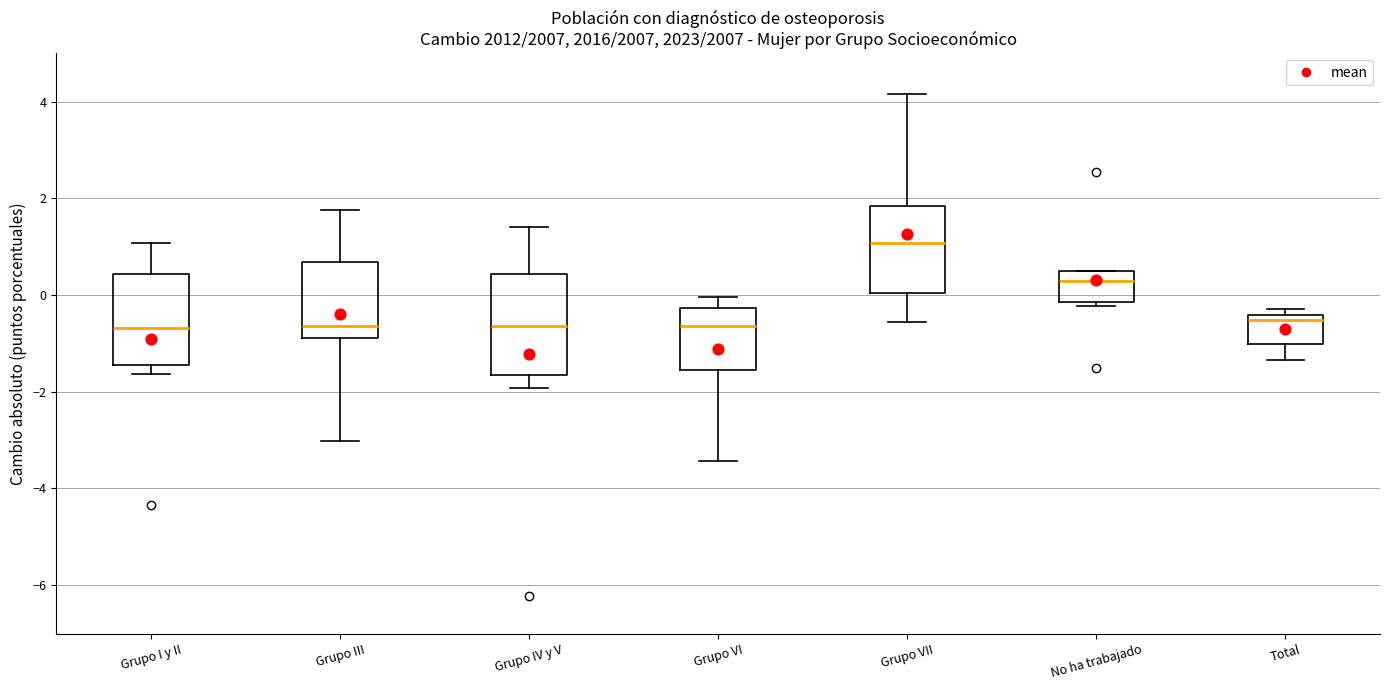

Reading left to right, transcribe this box plot: for each box, give where its median line is, the range the box spans, and where its two whiskers end, as read against the y-axis. The values are not printed on the chart, so give them approximately, as read against the axis.

Grupo I y II: median -0.6, box -1.4 to 0.4, whiskers -1.6 to 1.0
Grupo III: median -0.6, box -0.8 to 0.6, whiskers -3.0 to 1.8
Grupo IV y V: median -0.6, box -1.6 to 0.4, whiskers -2.0 to 1.4
Grupo VI: median -0.6, box -1.6 to -0.2, whiskers -3.4 to 0.0
Grupo VII: median 1.0, box 0.0 to 1.8, whiskers -0.6 to 4.2
No ha trabajado: median 0.2, box -0.2 to 0.4, whiskers -0.2 (just below the box's lower edge) to 0.4
Total: median -0.6, box -1.0 to -0.4, whiskers -1.4 to -0.2